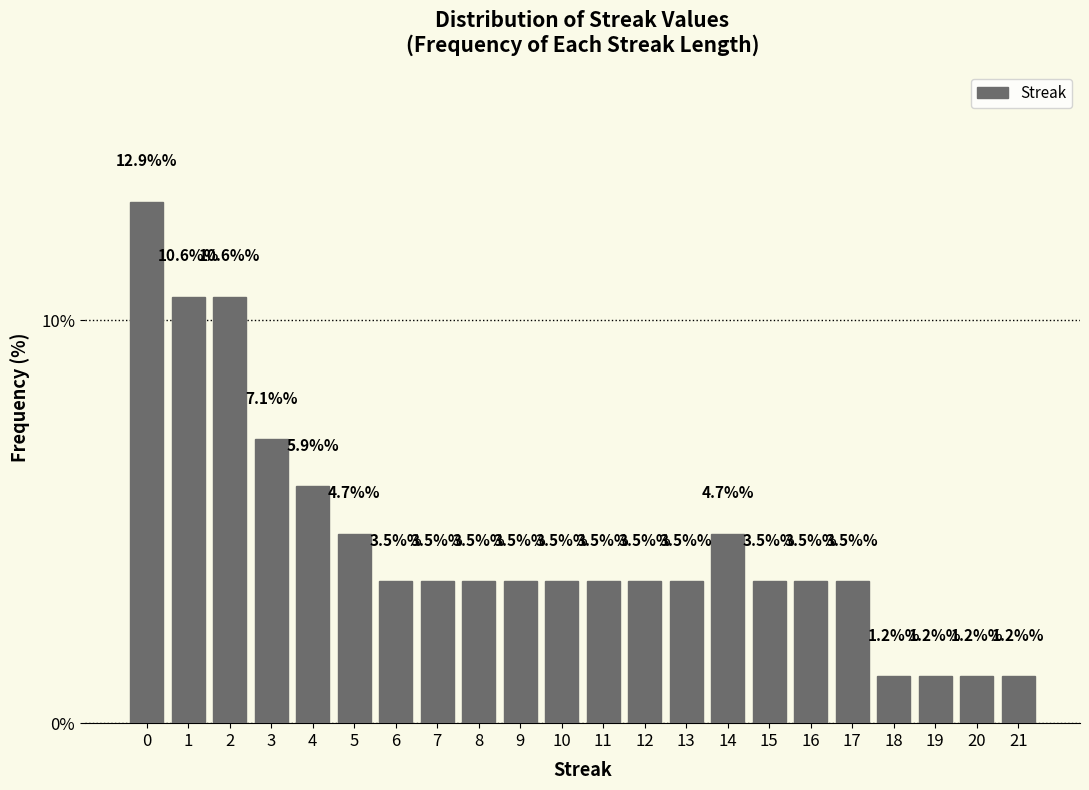

Reading left to right, list every bar in this chart as the range it spans on the x-axis followed by its height.

-0.5 to 0.5: 12.9
0.5 to 1.5: 10.6
1.5 to 2.5: 10.6
2.5 to 3.5: 7.1
3.5 to 4.5: 5.9
4.5 to 5.5: 4.7
5.5 to 6.5: 3.5
6.5 to 7.5: 3.5
7.5 to 8.5: 3.5
8.5 to 9.5: 3.5
9.5 to 10.5: 3.5
10.5 to 11.5: 3.5
11.5 to 12.5: 3.5
12.5 to 13.5: 3.5
13.5 to 14.5: 4.7
14.5 to 15.5: 3.5
15.5 to 16.5: 3.5
16.5 to 17.5: 3.5
17.5 to 18.5: 1.2
18.5 to 19.5: 1.2
19.5 to 20.5: 1.2
20.5 to 21.5: 1.2